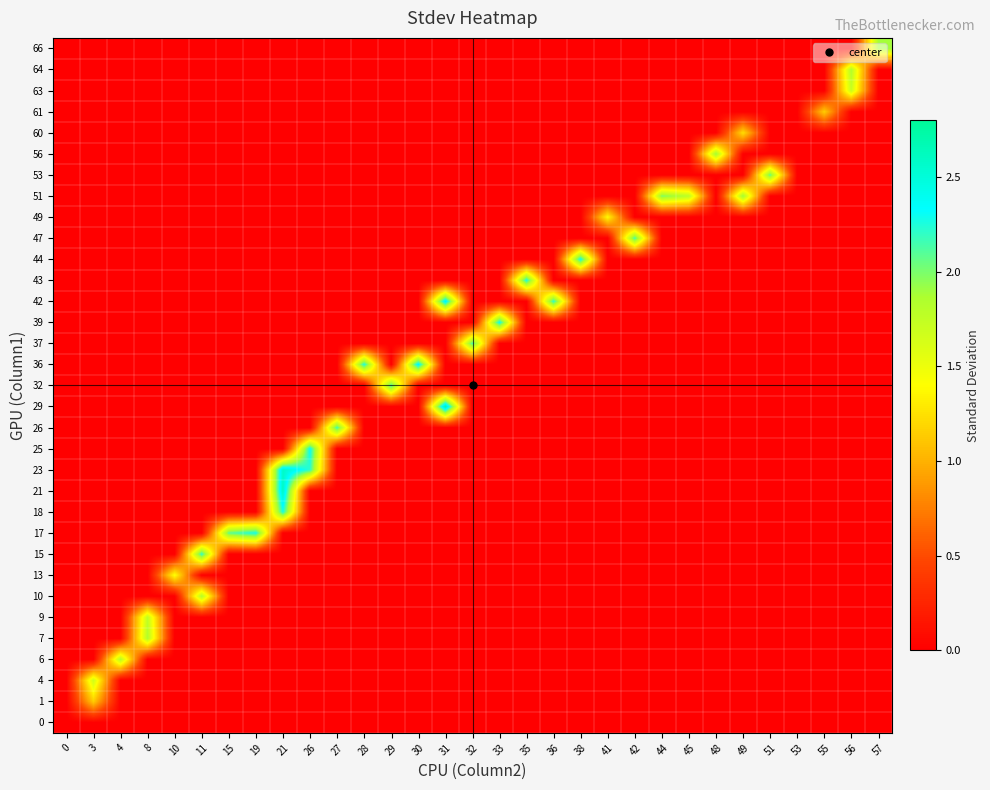

How many data points does each series have?

31